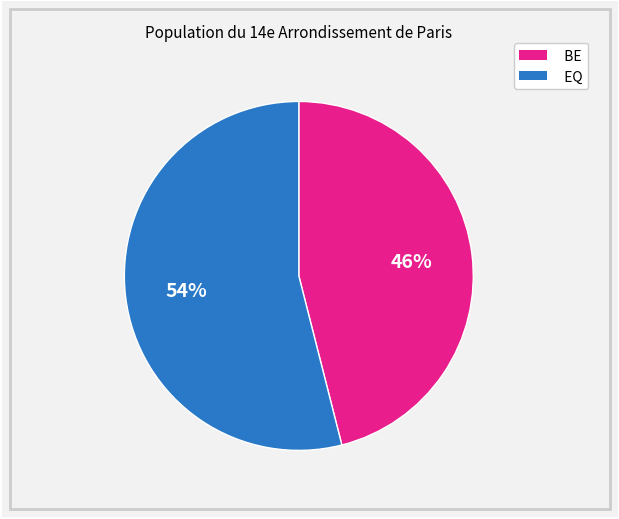

Which category has the biggest portion of the pie?

EQ